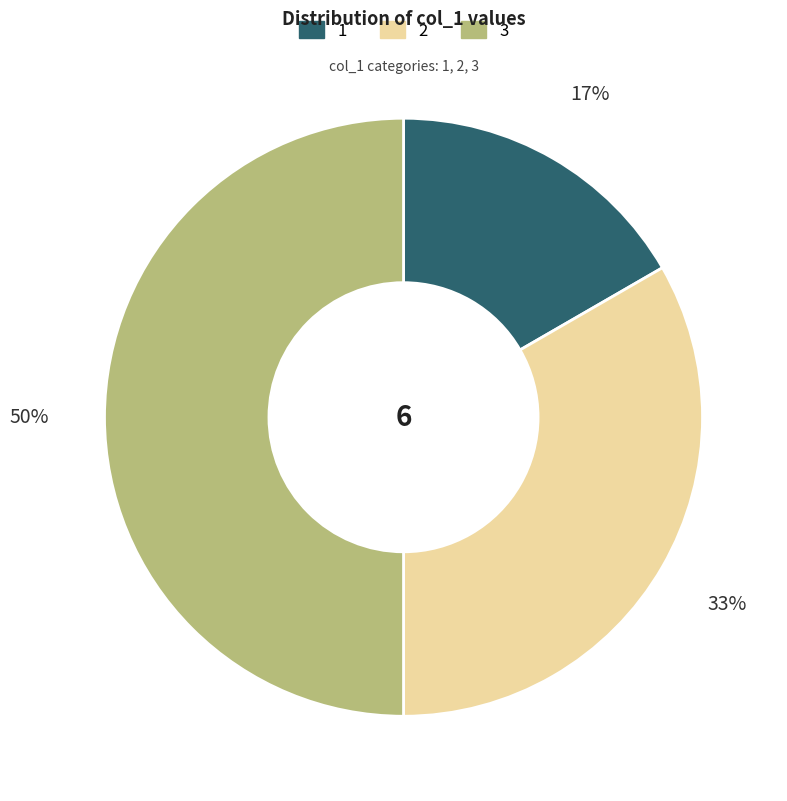

To the nearest percent, what is the difference between the largest and smallest slice percentages?

33%